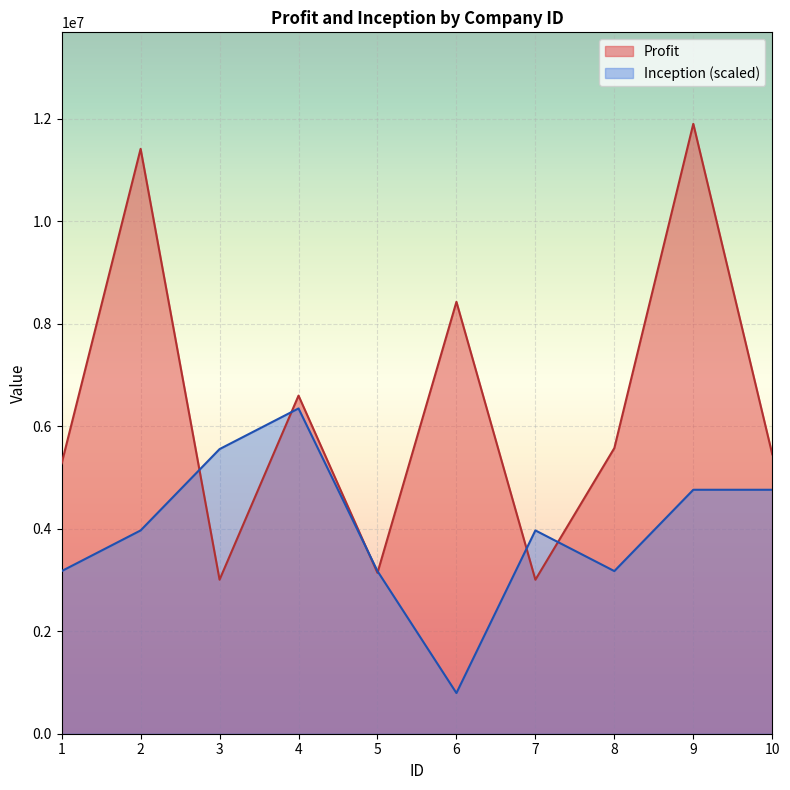

Read the Profit value at 7, to the nearest 100.

3005100